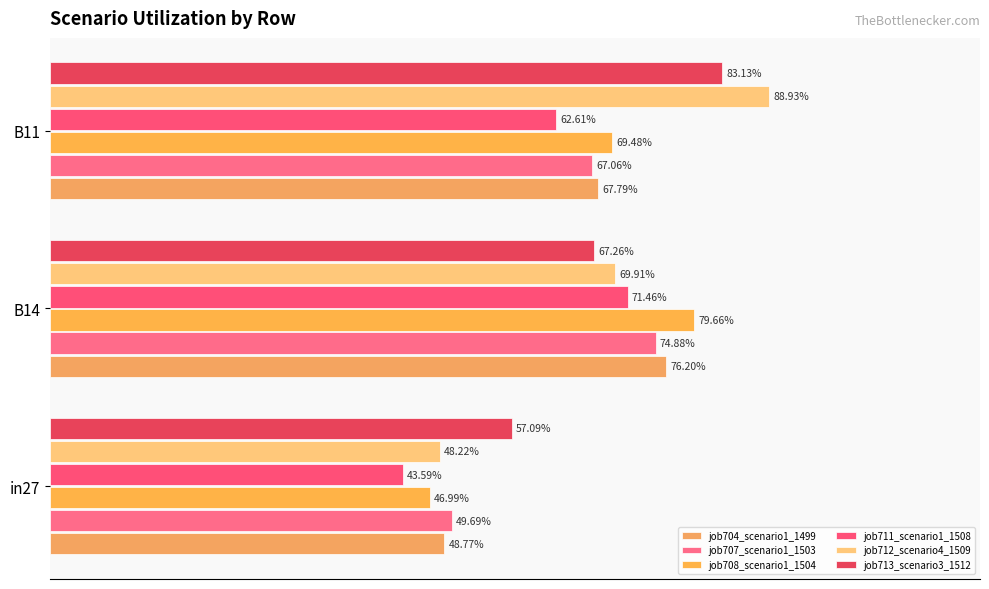

How many distinct data groups are displayed?

6